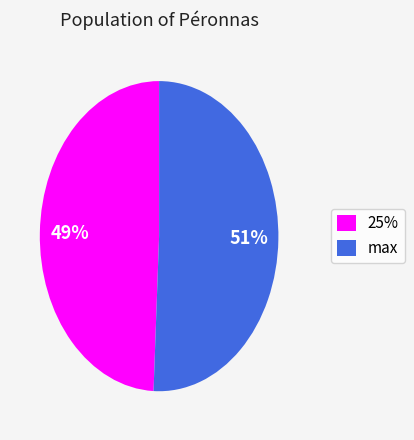

Which slice is the smallest?

25%